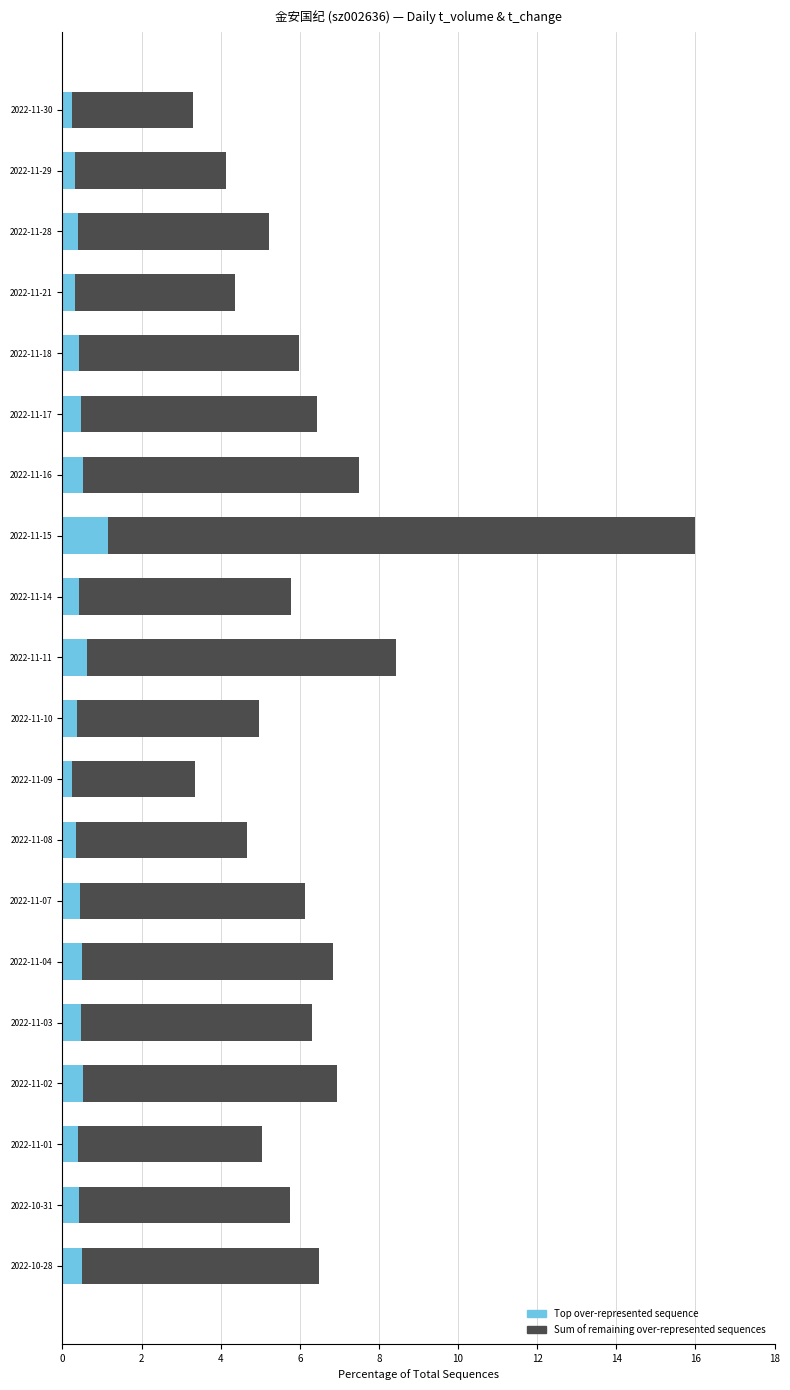

Count the number of categories in the chart.

20